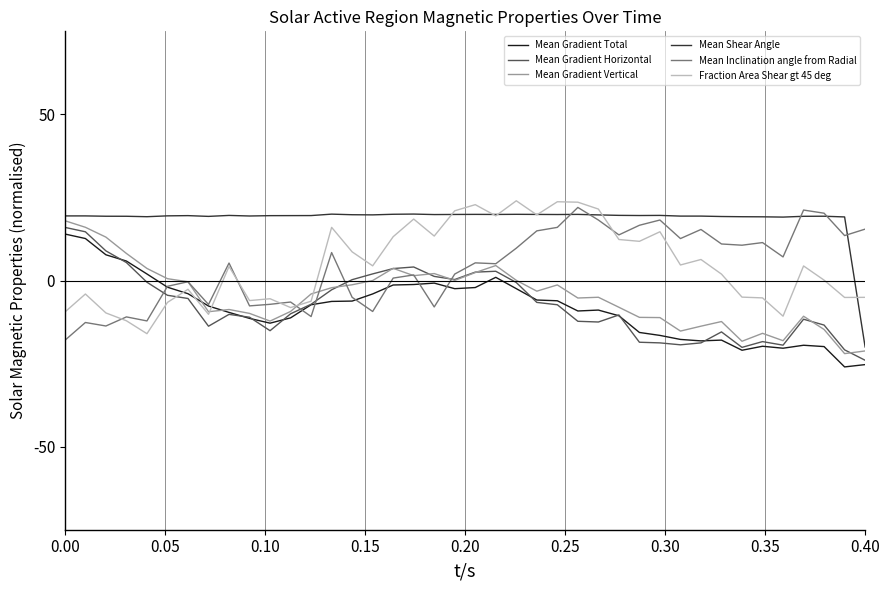

Which series has the largest total across all categories?

Mean Shear Angle